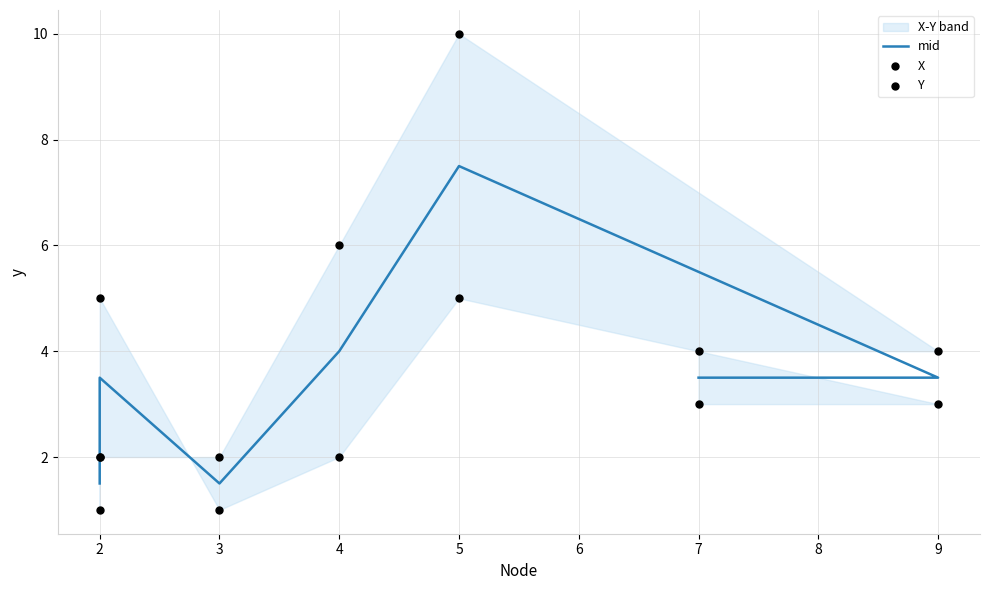

Is the value of Y at 7 greater than the value of X at 2?

Yes